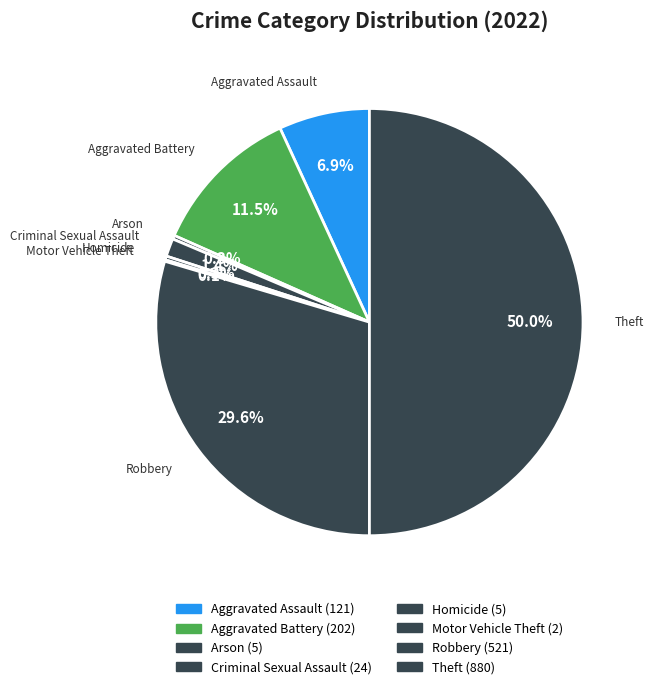

Between Theft and Homicide, which is larger?

Theft